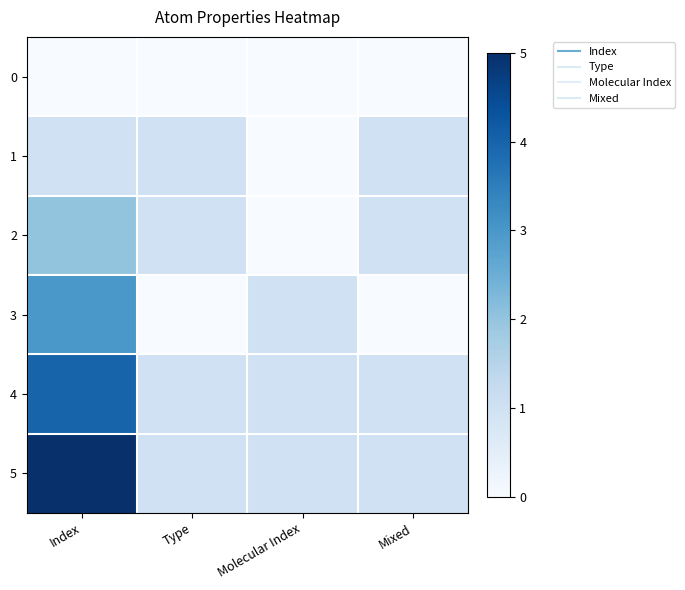

Which series has the widest spread of values?

5